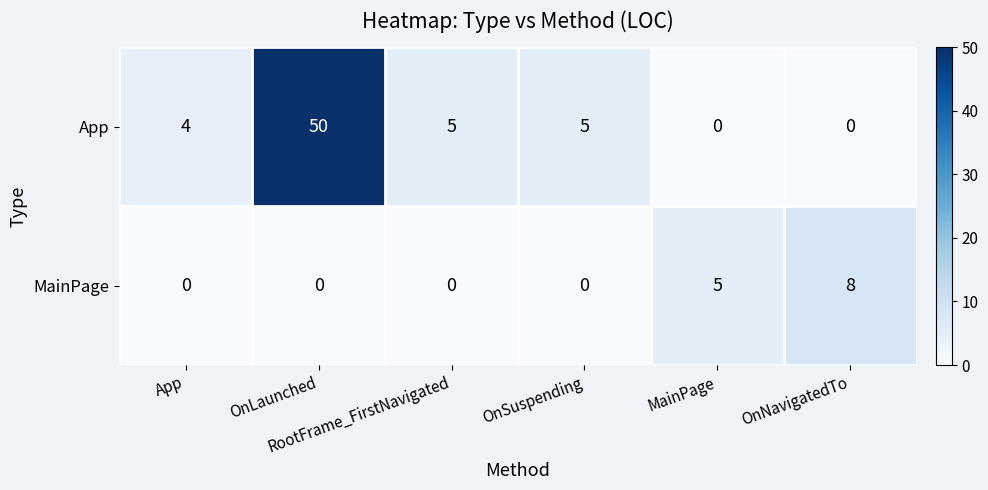

Rank the series by their maximum value, from highest to lowest.

App, MainPage